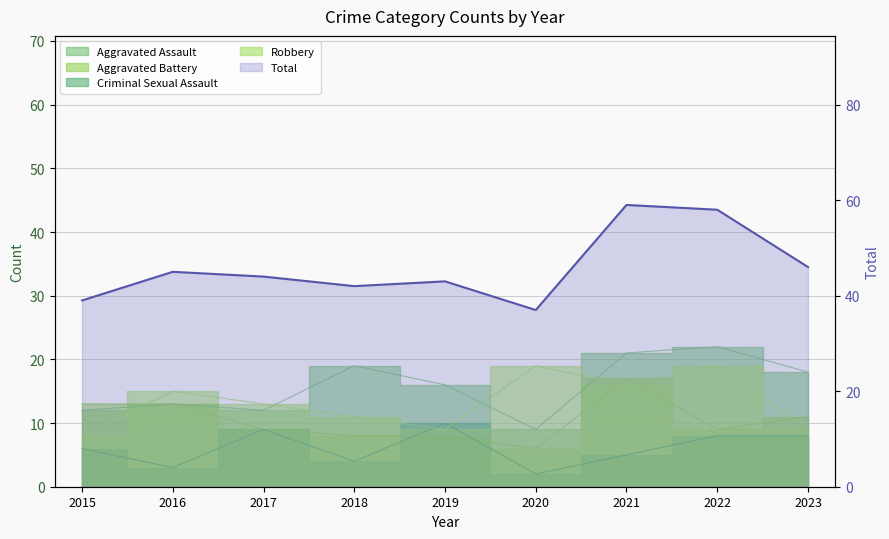

True or false: Robbery has a value of 15 at 2016.

True